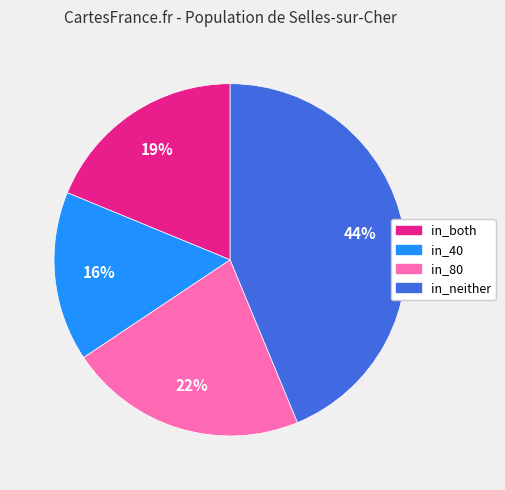

Does in_80 represent more than half of the total?

No